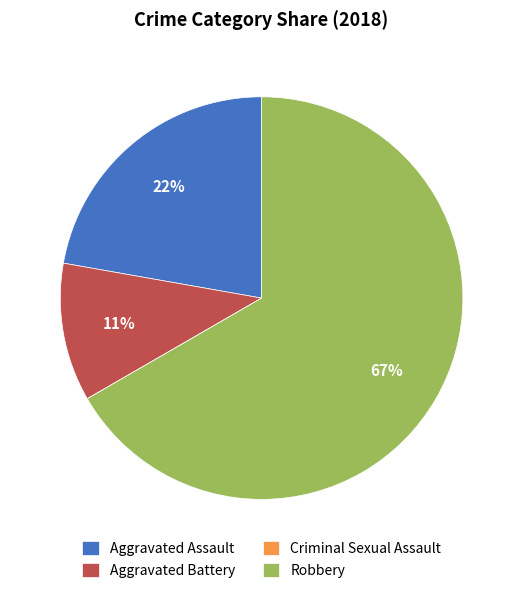

Which slice is the largest?

Robbery